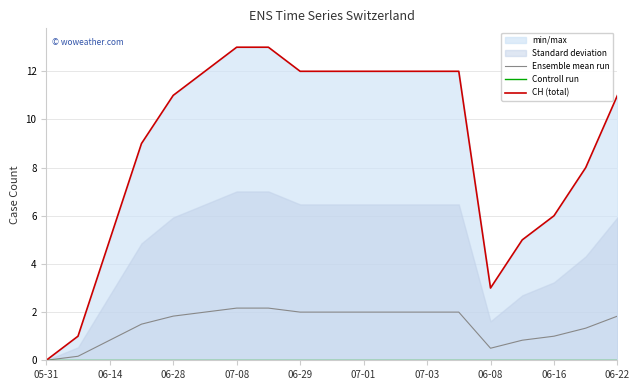

What are all the series names shown in the legend?

Ensemble mean run, Controll run, CH (total)